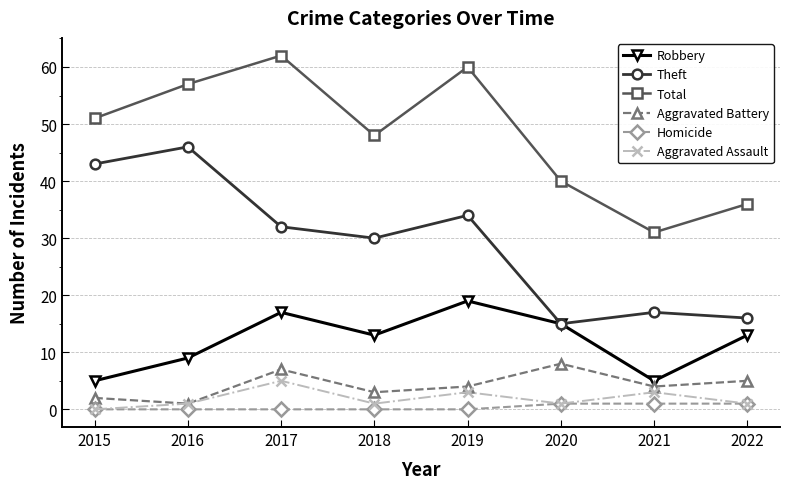

Reading left to right, what are all the values shown in this chart?

Robbery: 5	9	17	13	19	15	5	13
Theft: 43	46	32	30	34	15	17	16
Total: 51	57	62	48	60	40	31	36
Aggravated Battery: 2	1	7	3	4	8	4	5
Homicide: 0	0	0	0	0	1	1	1
Aggravated Assault: 0	1	5	1	3	1	3	1